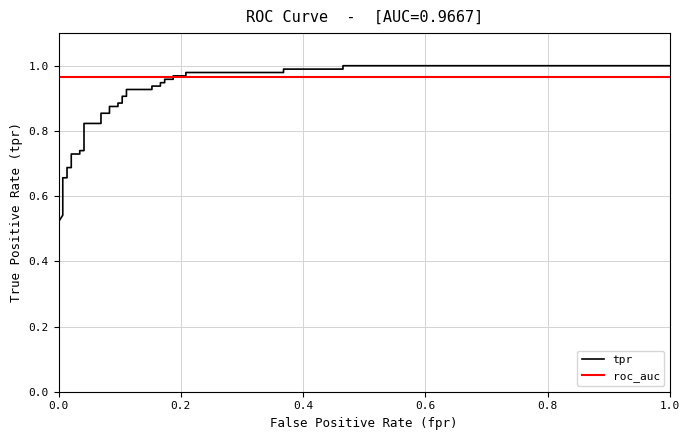

True or false: roc_auc has more than 0 interior local peaks.

False